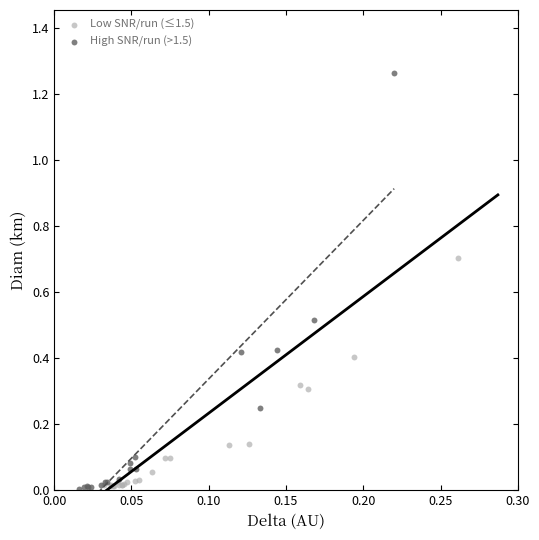

Which series has the widest spread of Y values?

High SNR/run (>1.5)